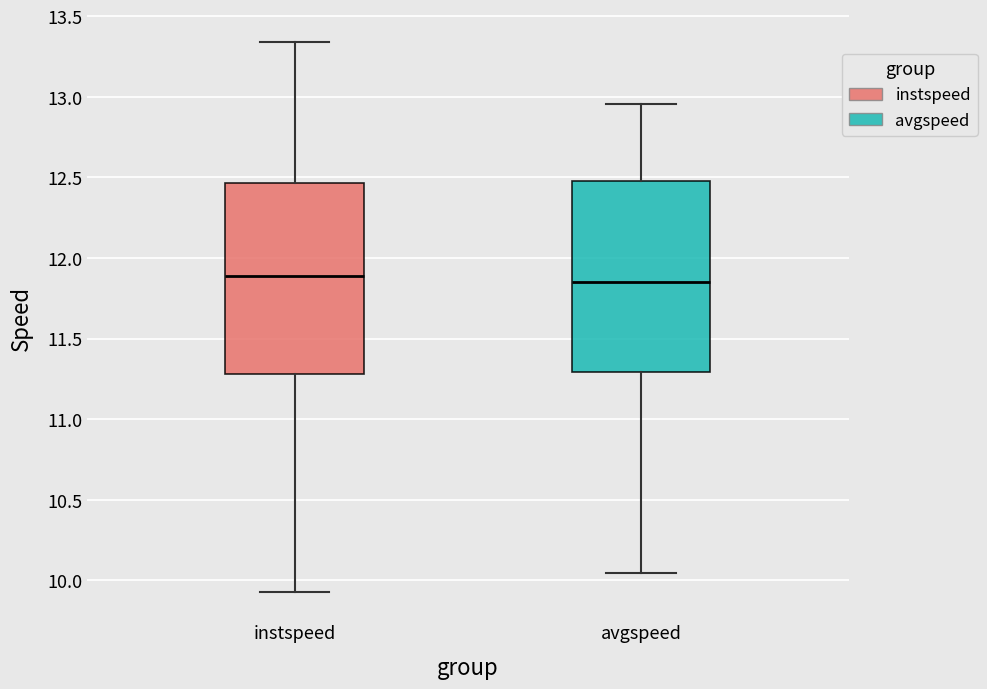

Reading left to right, read every box against the y-axis: the position of its median line, the range the box covers, and the ends of its whiskers. The values are not printed on the chart, so give them approximately, as read against the axis.

instspeed: median 11.90, box 11.30 to 12.45, whiskers 9.95 to 13.35
avgspeed: median 11.85, box 11.30 to 12.50, whiskers 10.05 to 12.95